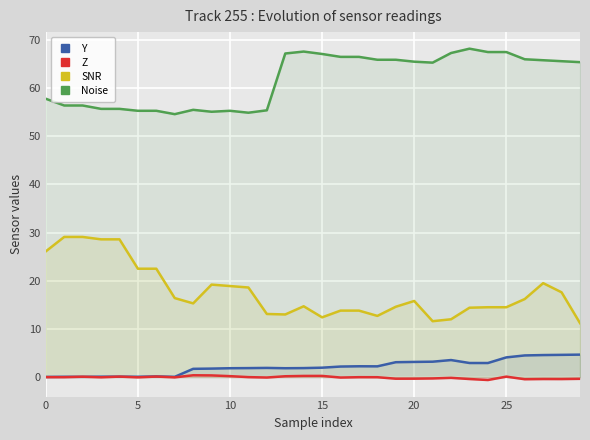

Reading left to right, what are all the values shown in this chart?

Y: 0.0	0.1	0.0	0.1	0.1	0.1	0.1	0.0	1.7	1.8	1.8	1.9	1.9	1.8	1.9	1.9	2.2	2.2	2.2	3.1	3.1	3.2	3.5	2.9	2.9	4.1	4.5	4.6	4.6	4.7
Z: -0.0	-0.0	0.1	-0.1	0.1	-0.1	0.1	-0.1	0.4	0.3	0.2	-0.0	-0.1	0.2	0.2	0.2	-0.1	-0.0	-0.0	-0.3	-0.3	-0.3	-0.2	-0.4	-0.6	0.1	-0.5	-0.4	-0.4	-0.4
SNR: 26.1	29.1	29.1	28.6	28.6	22.5	22.5	16.4	15.3	19.2	18.9	18.6	13.1	13.0	14.7	12.4	13.8	13.8	12.7	14.6	15.8	11.6	12.0	14.4	14.5	14.5	16.2	19.5	17.6	11.2
Noise: 57.8	56.4	56.4	55.7	55.7	55.3	55.3	54.6	55.5	55.1	55.3	54.9	55.4	67.2	67.6	67.1	66.5	66.5	65.9	65.9	65.5	65.3	67.3	68.2	67.5	67.5	66.0	65.8	65.6	65.4